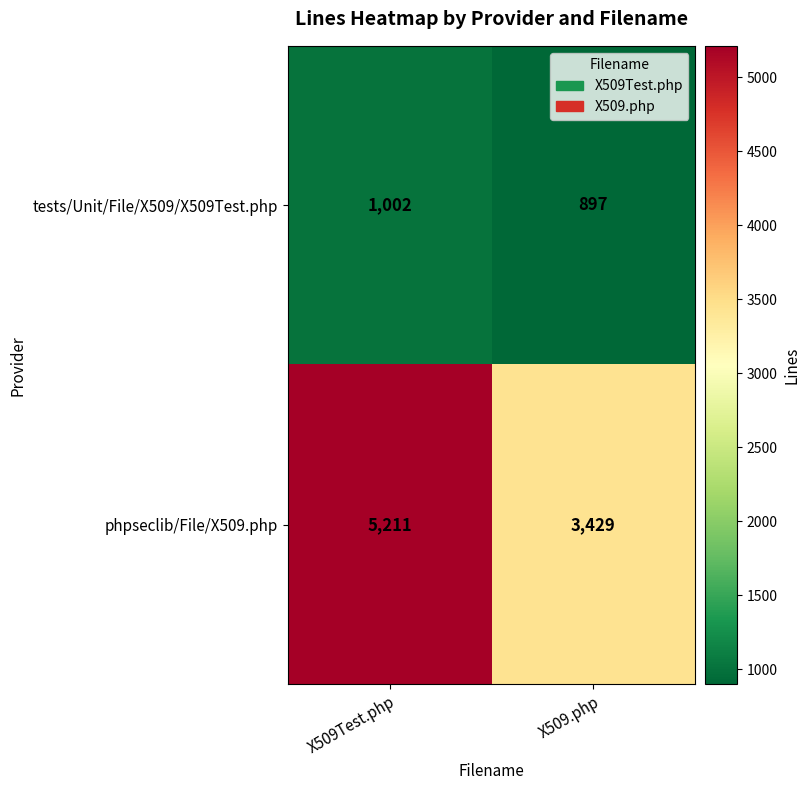

The value of tests/Unit/File/X509/X509Test.php at X509Test.php is 263. True or false?

False